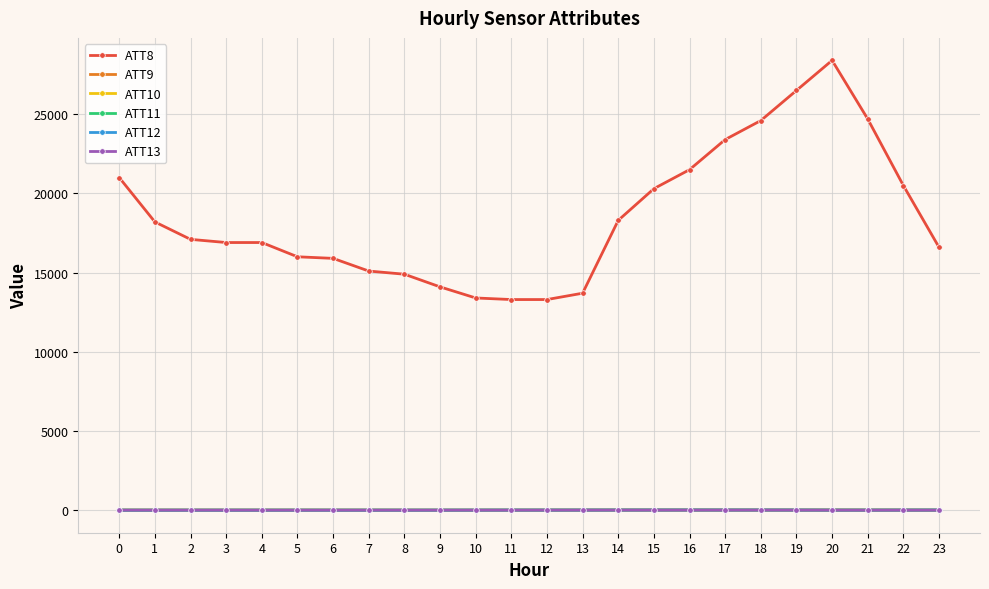

What is the maximum value shown in the chart?

28400.0